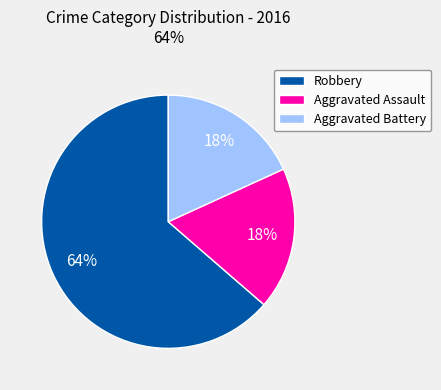

To the nearest percent, what percentage of the pie is Aggravated Battery?

18%